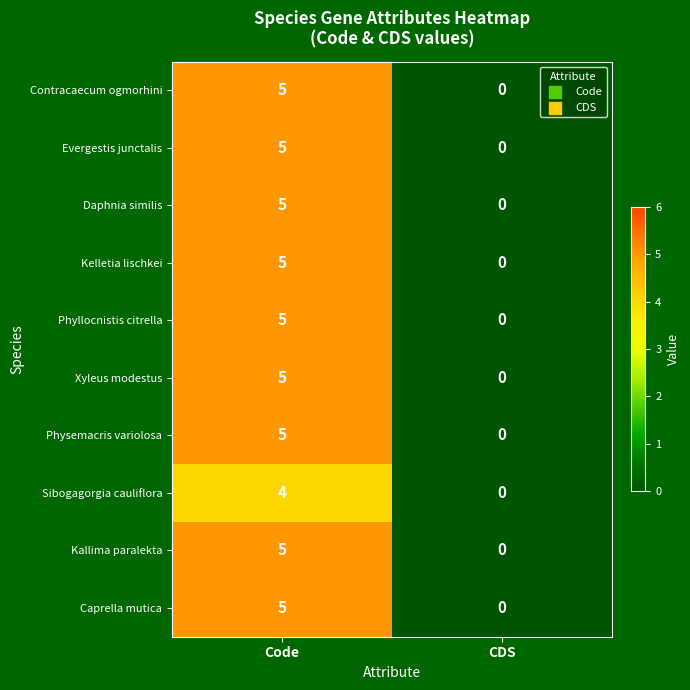

What is the difference between the maximum and minimum values in the Physemacris variolosa series?

5